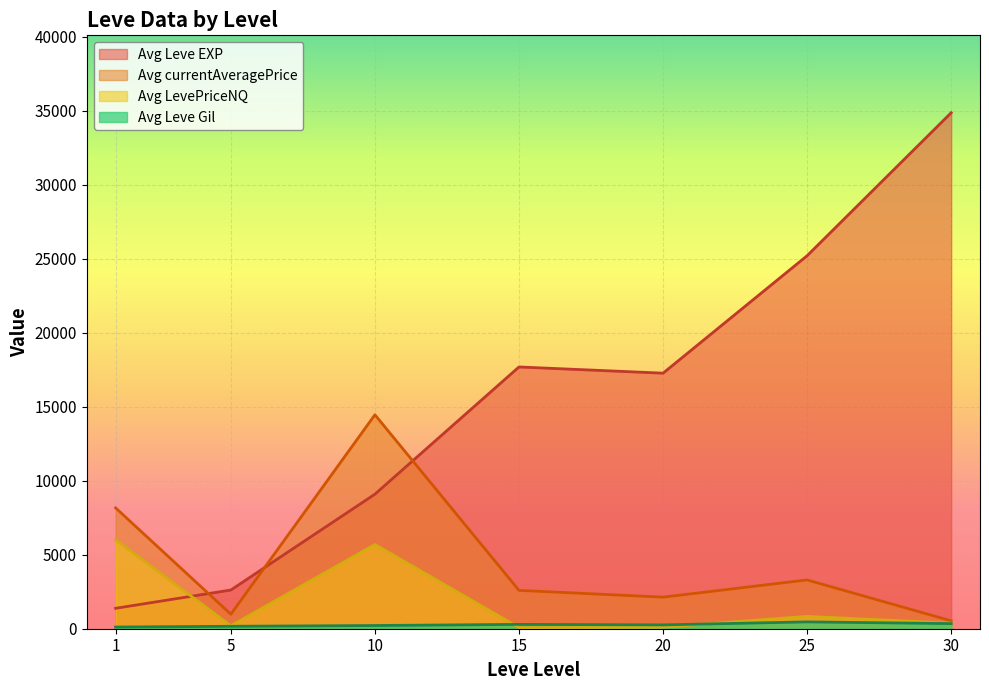

True or false: Avg Leve Gil and Avg Leve EXP intersect in this chart.

False